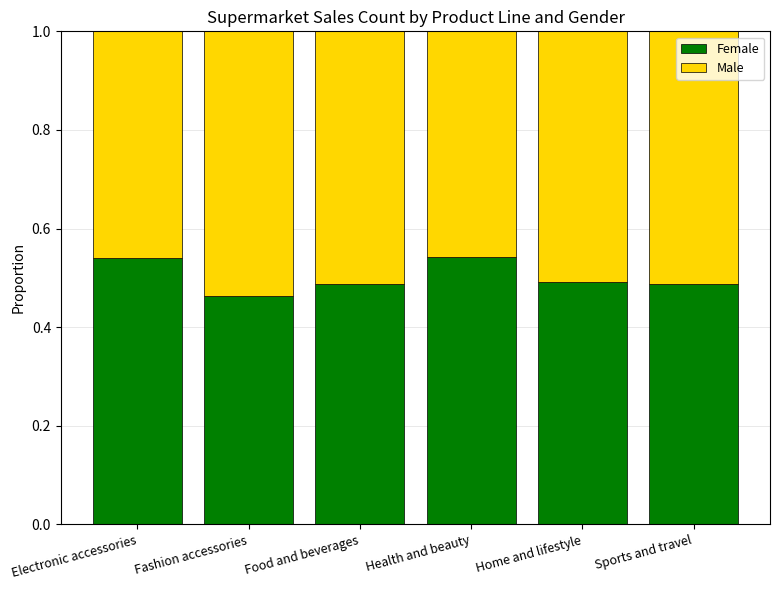

What is the total value across all series at Home and lifestyle?

1.0